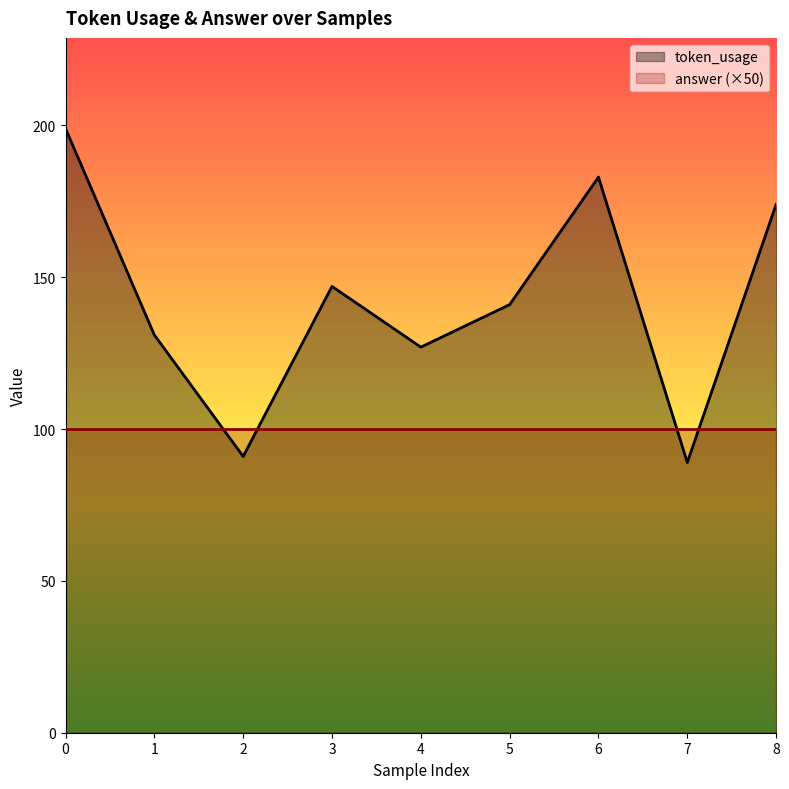

What is the value of the 8th point from the left?

89